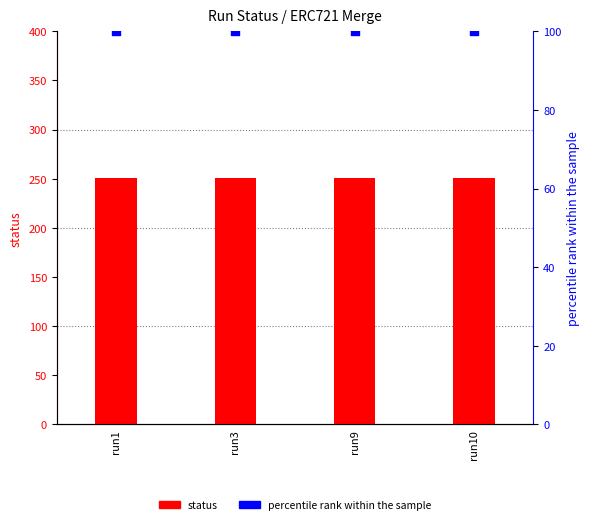

At which category is the sum across all series the highest?

run1